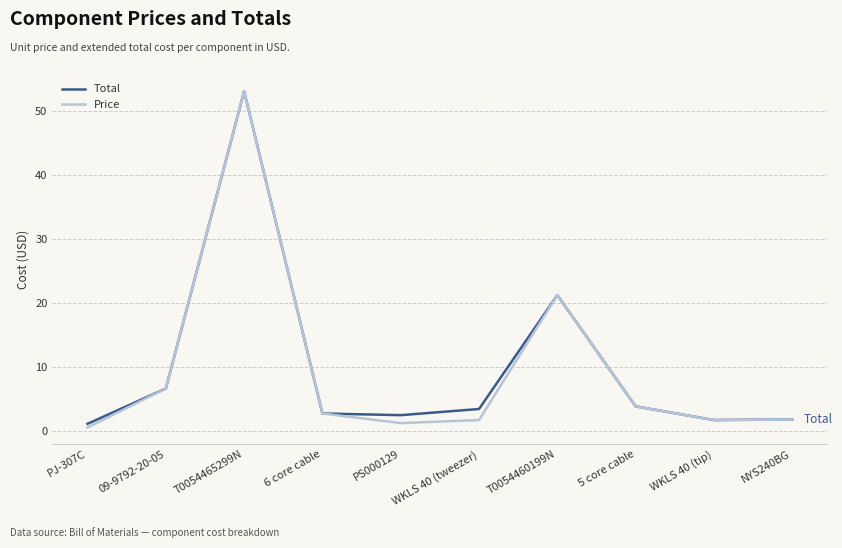

Count the number of data series in this chart.

2